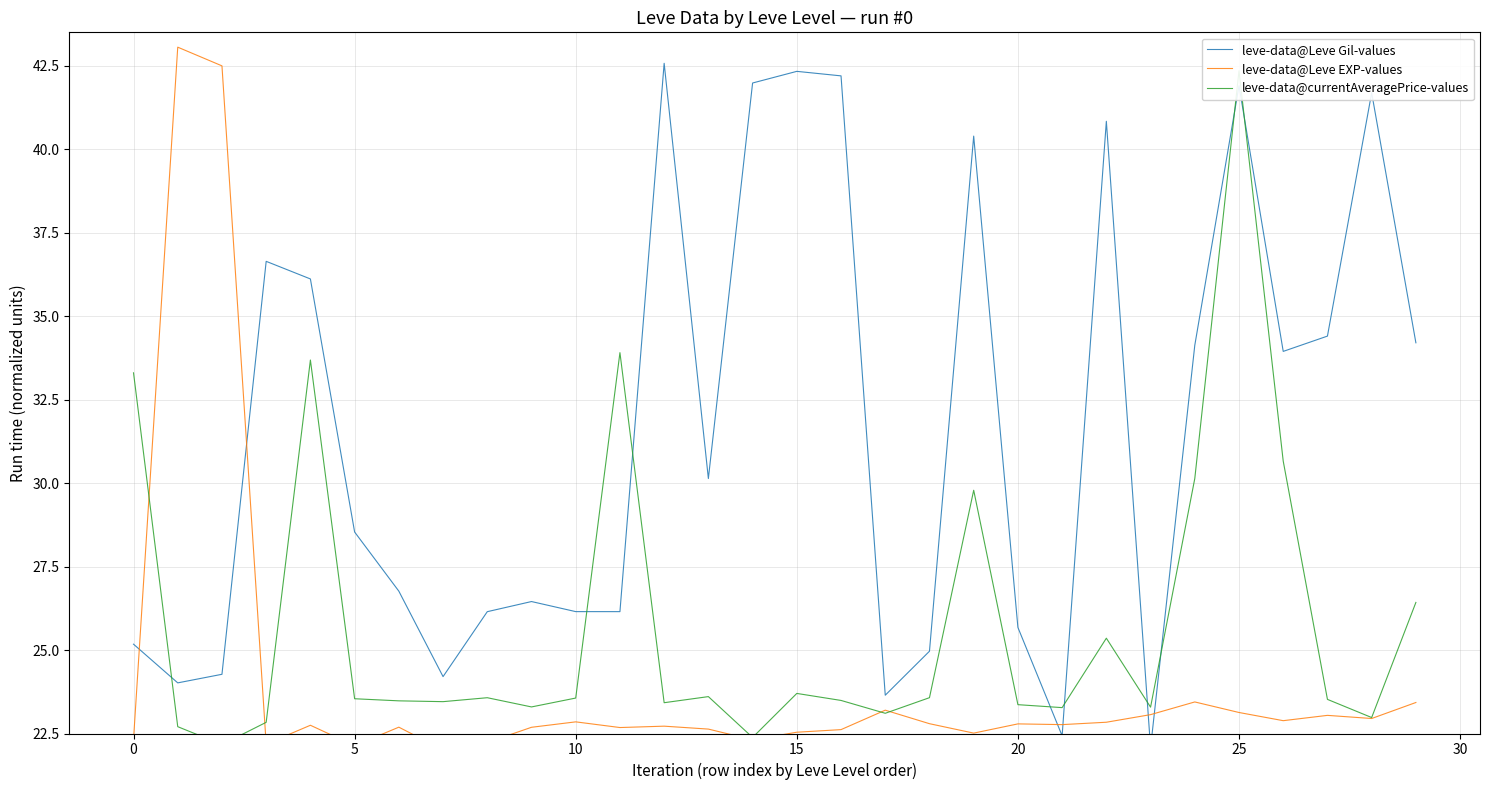

Does the chart have visible grid lines?

Yes